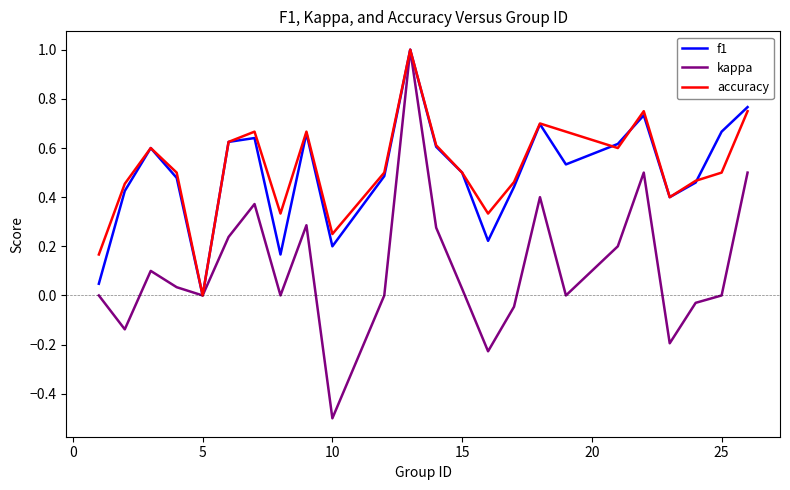

Which series has the widest spread of values?

kappa